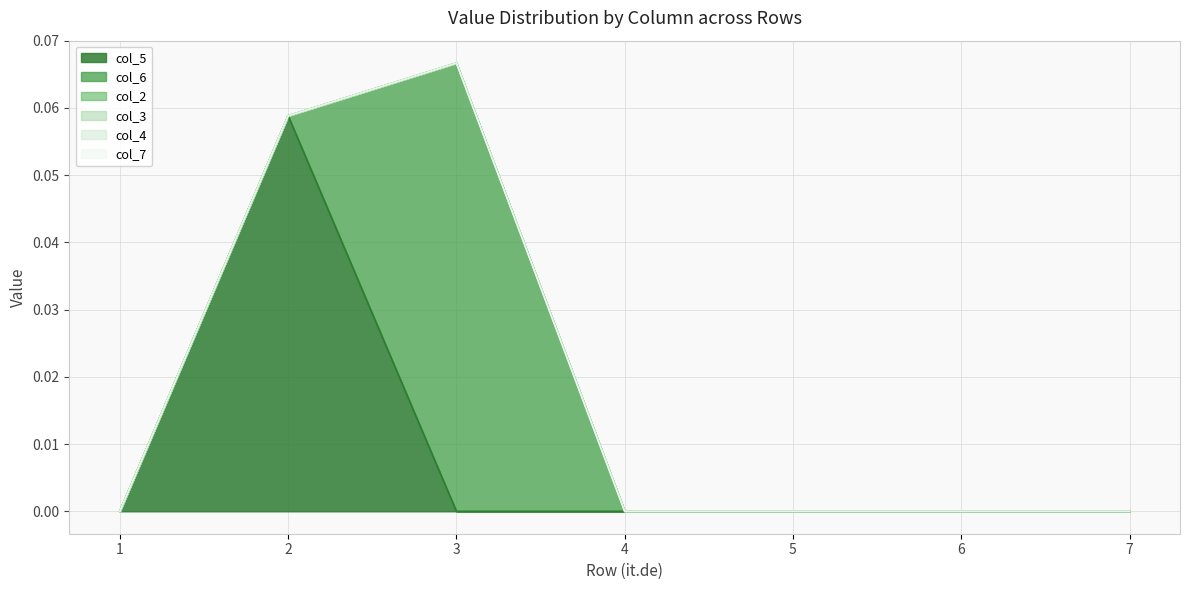

At how many categories does at least one series exceed 0?

2